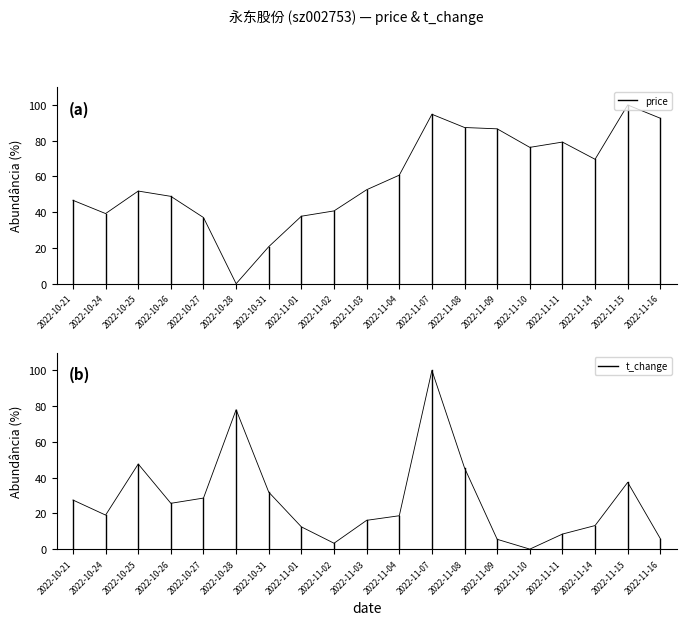

What is the difference between the t_change values at 2022-10-24 and 2022-11-15?

18.3